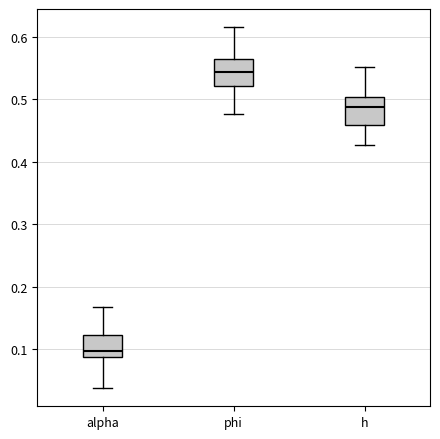

Reading left to right, read every box against the y-axis: the position of its median line, the range the box covers, and the ends of its whiskers. The values are not printed on the chart, so give them approximately, as read against the axis.

alpha: median 0.10, box 0.09 to 0.12, whiskers 0.04 to 0.17
phi: median 0.54, box 0.52 to 0.56, whiskers 0.48 to 0.62
h: median 0.49, box 0.46 to 0.50, whiskers 0.43 to 0.55